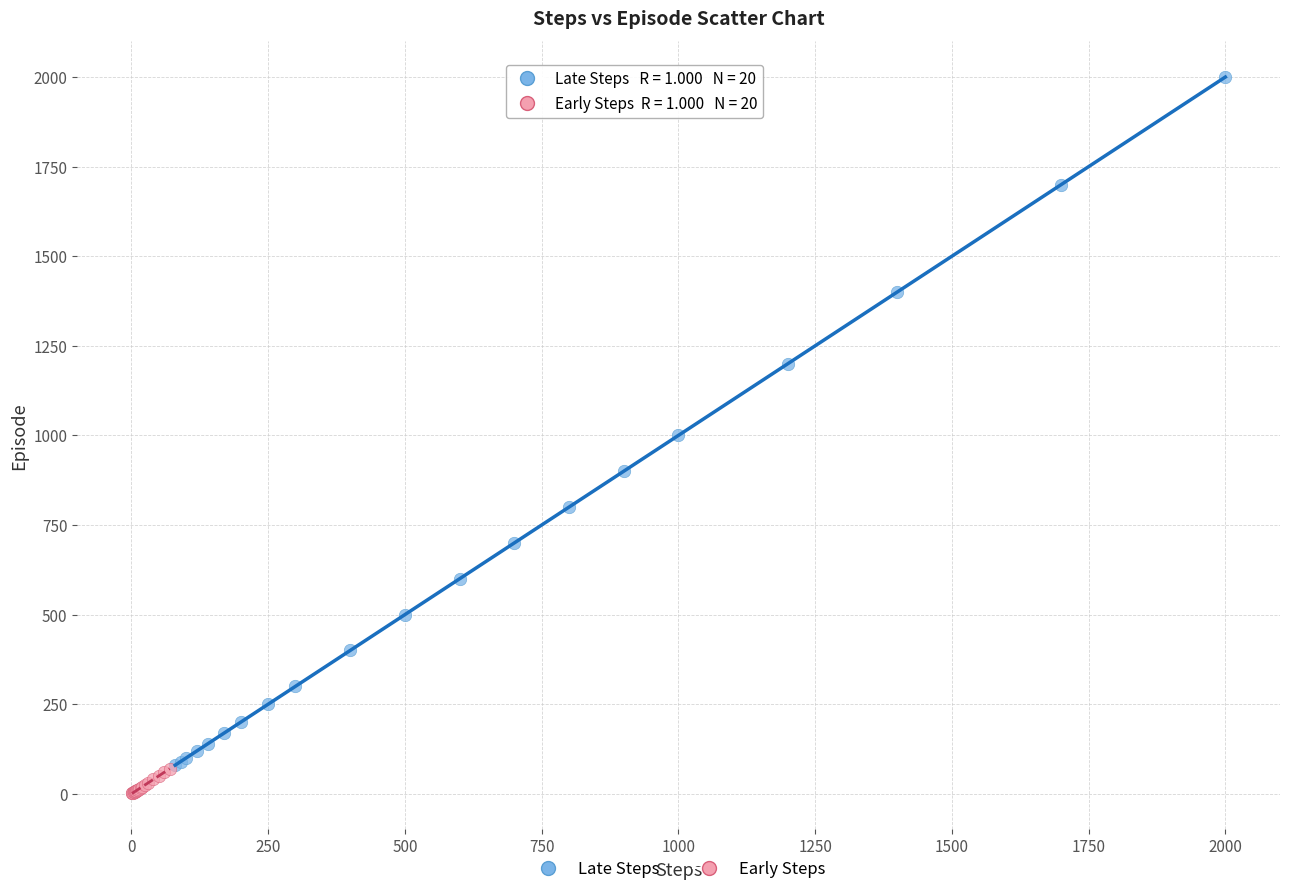

Which series contains the lowest Y value?

Early Steps